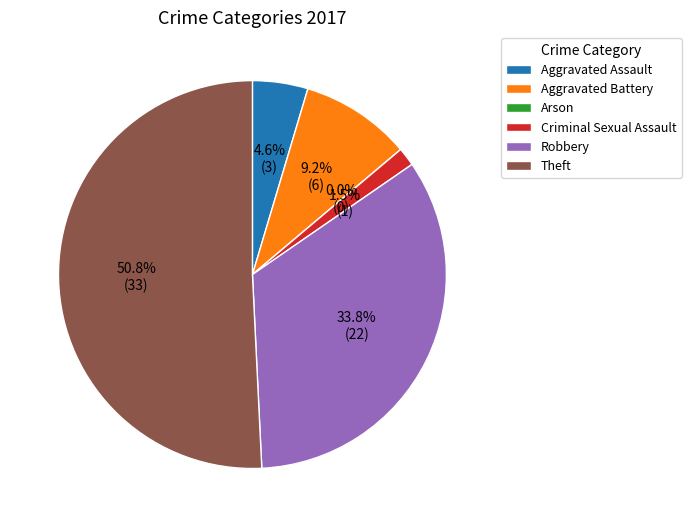

Rank the categories by value from highest to lowest.

Theft, Robbery, Aggravated Battery, Aggravated Assault, Criminal Sexual Assault, Arson